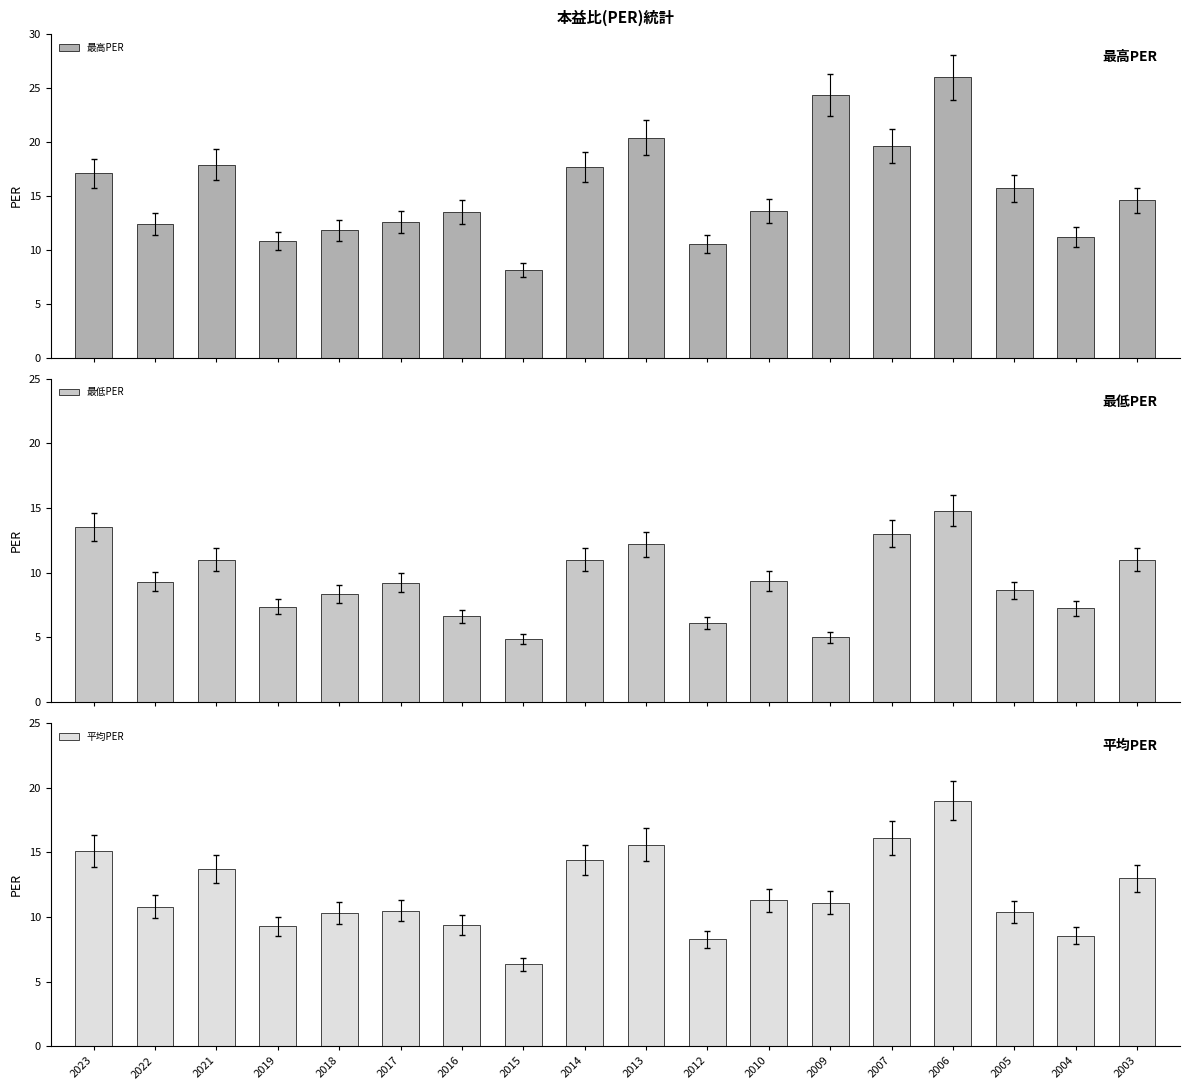

What is the maximum value shown in the chart?

26.0